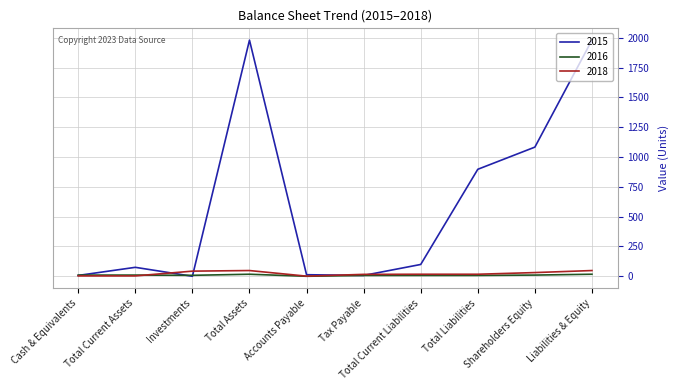

What is the difference between the highest and lowest values at Total Current Liabilities?

92